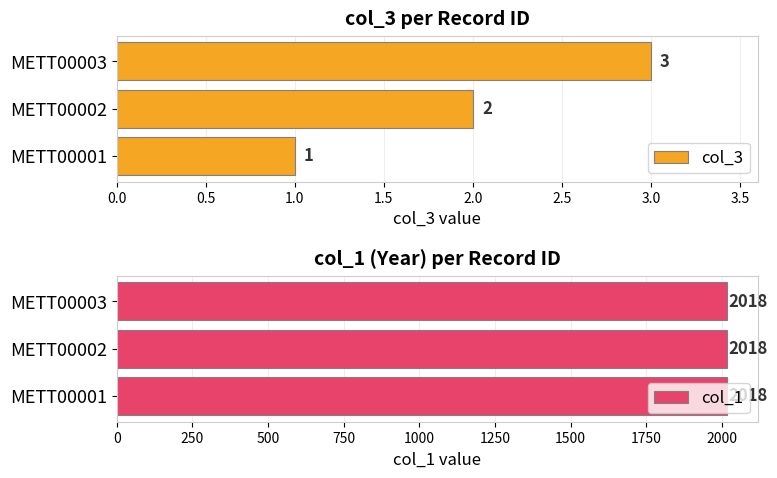

What is the maximum value for col_3?

3